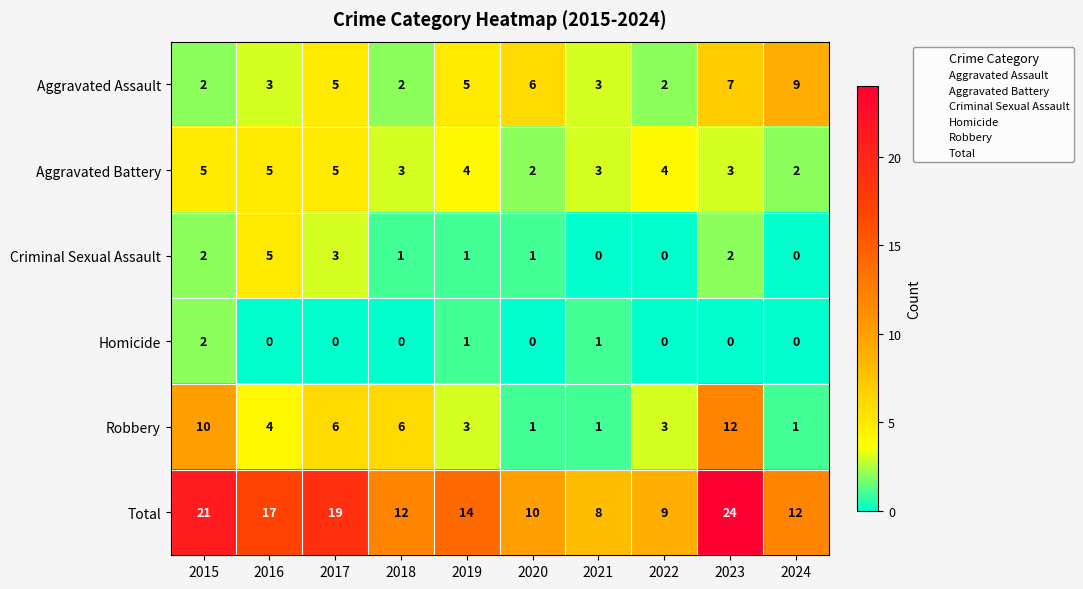

Count the number of data series in this chart.

6